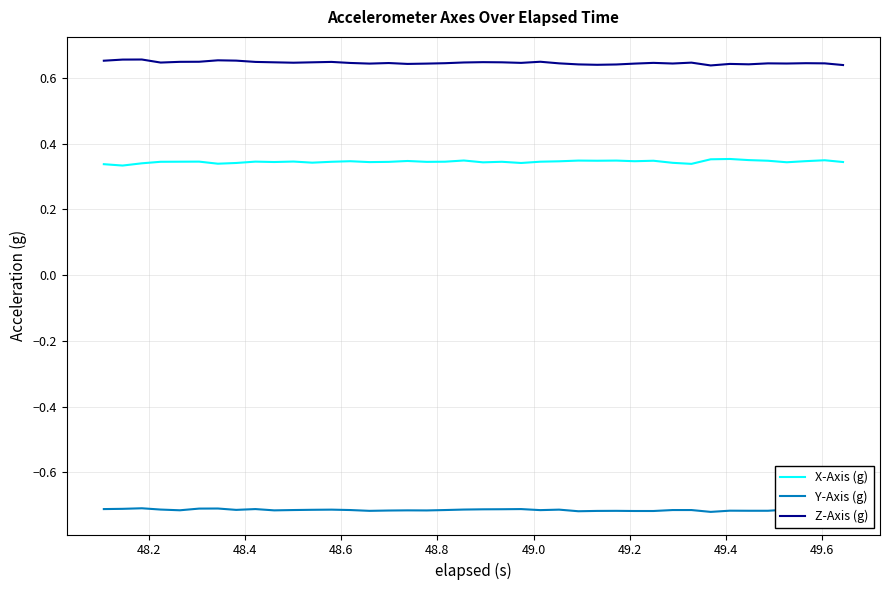

True or false: Y-Axis (g) and Z-Axis (g) intersect in this chart.

False